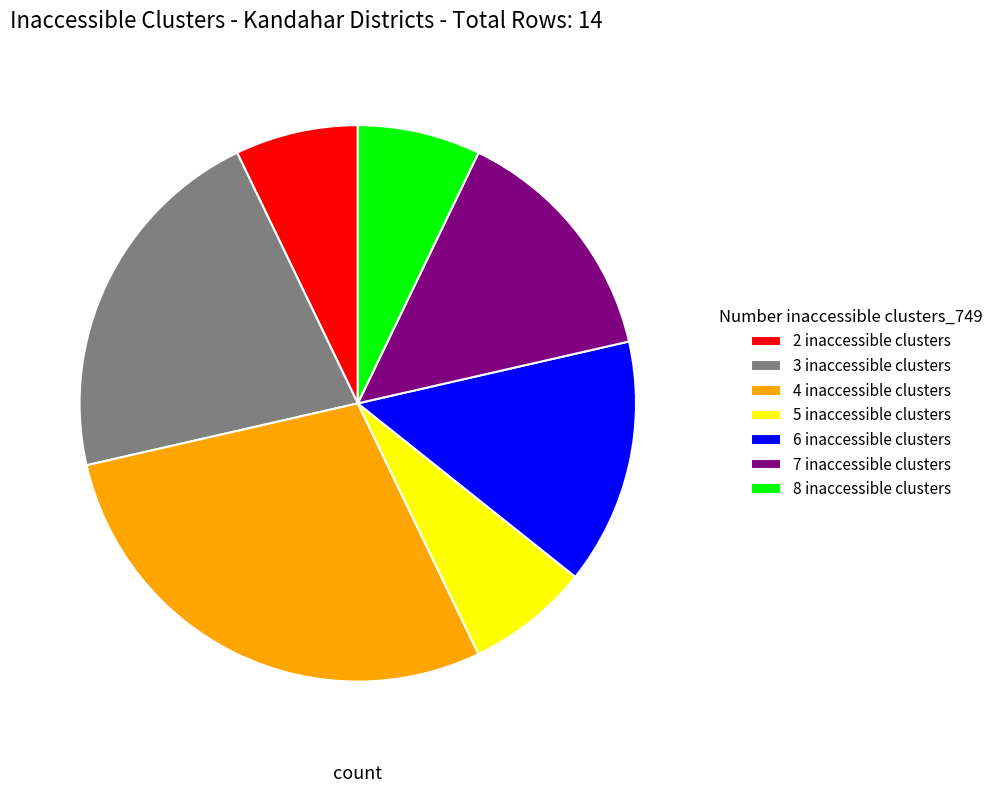

What is the ratio of the value at 2 inaccessible clusters to the value at 8 inaccessible clusters?

1.0